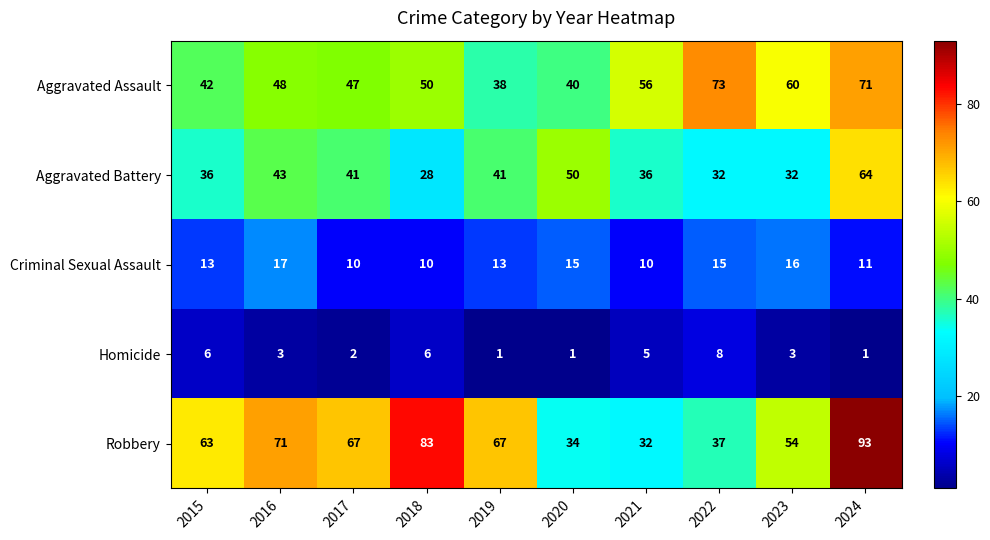

What is the greatest value displayed?

93